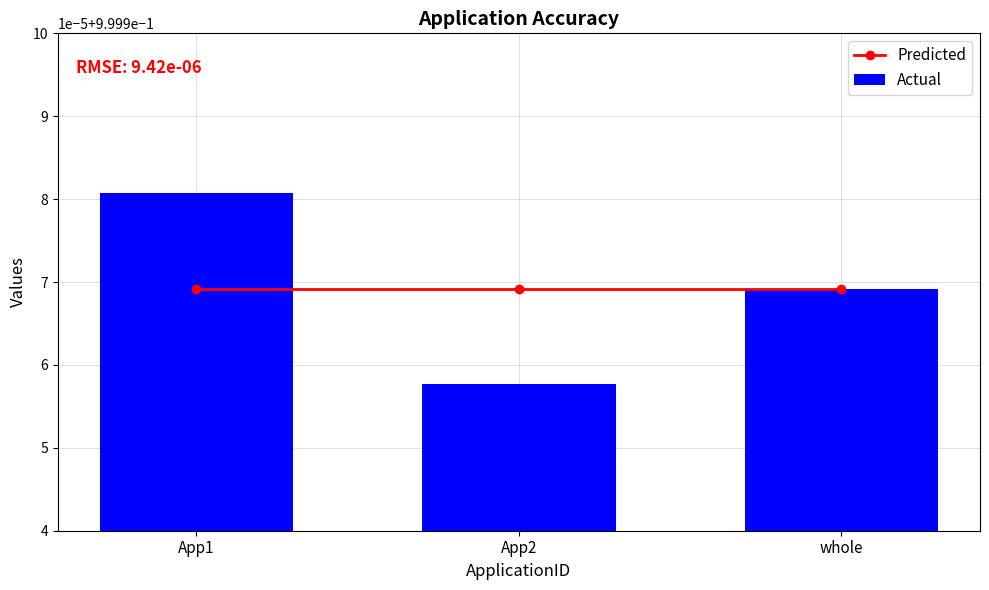

Between App2 and whole, which series saw the biggest shift?

Actual